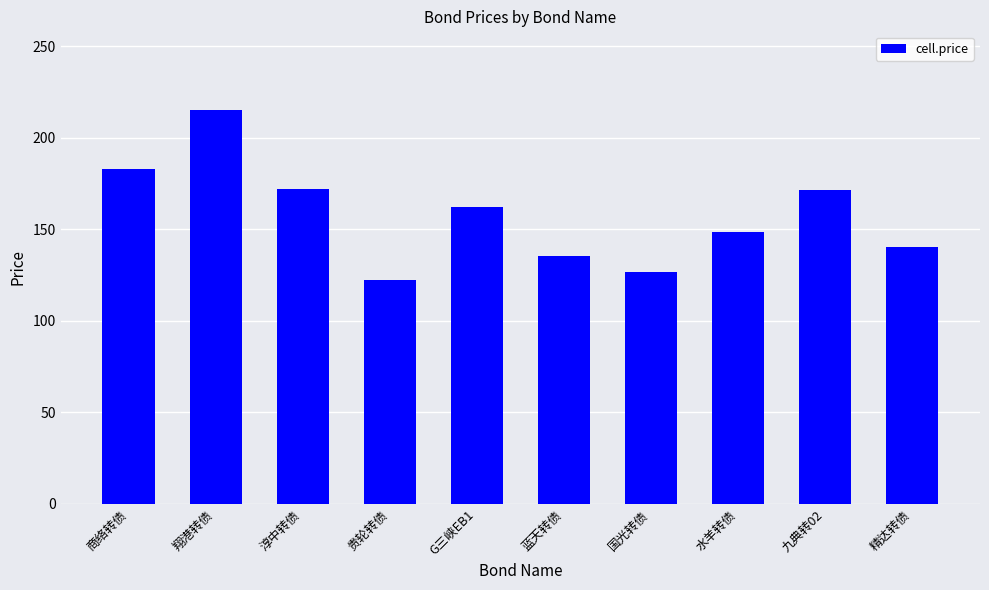

Which has a higher value, 翔港转债 or G三峡EB1?

翔港转债